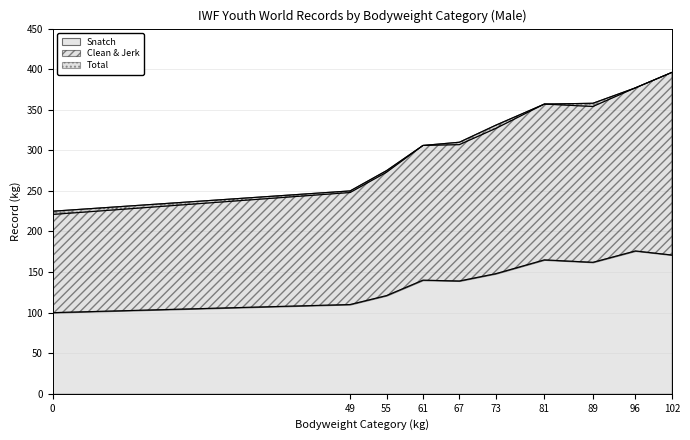

Rank the series by their maximum value, from highest to lowest.

Clean & Jerk, Total, Snatch